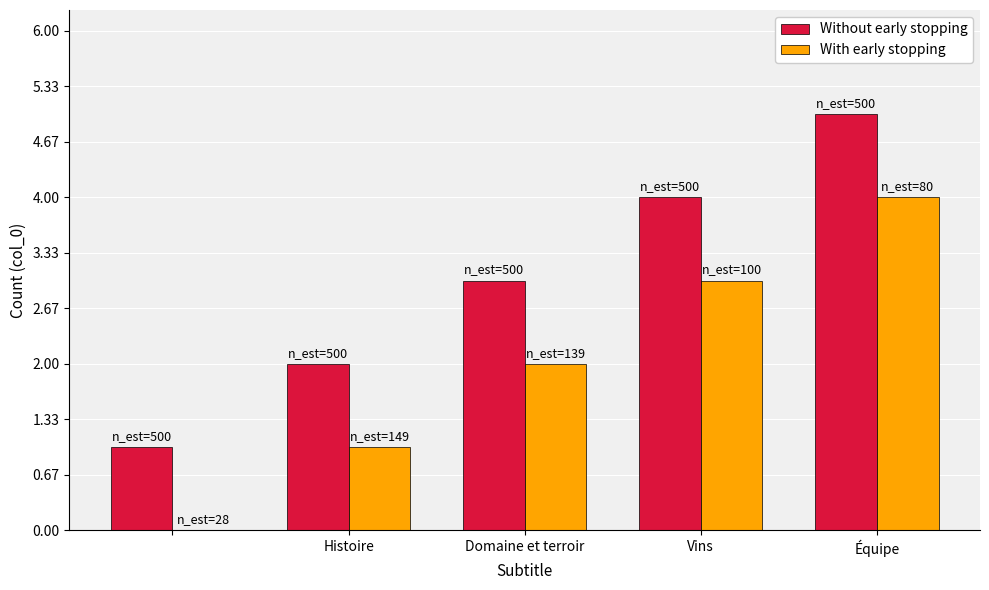

Are the bars horizontal?

No